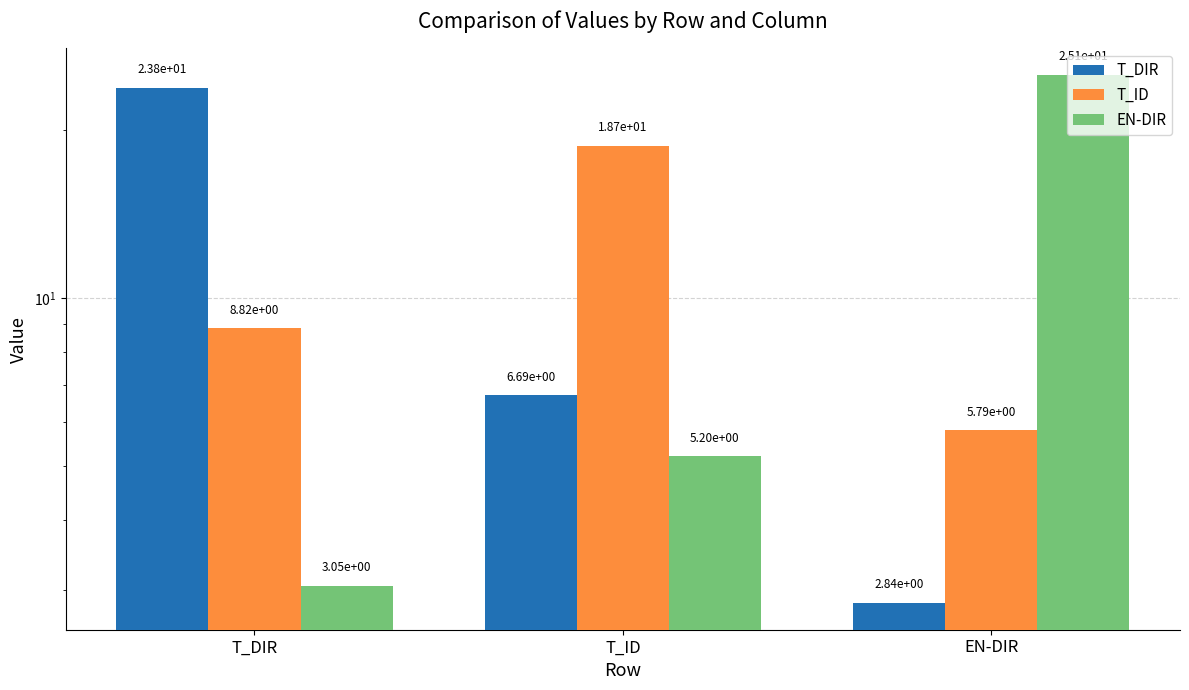

What is the average value of the T_DIR series?

11.1